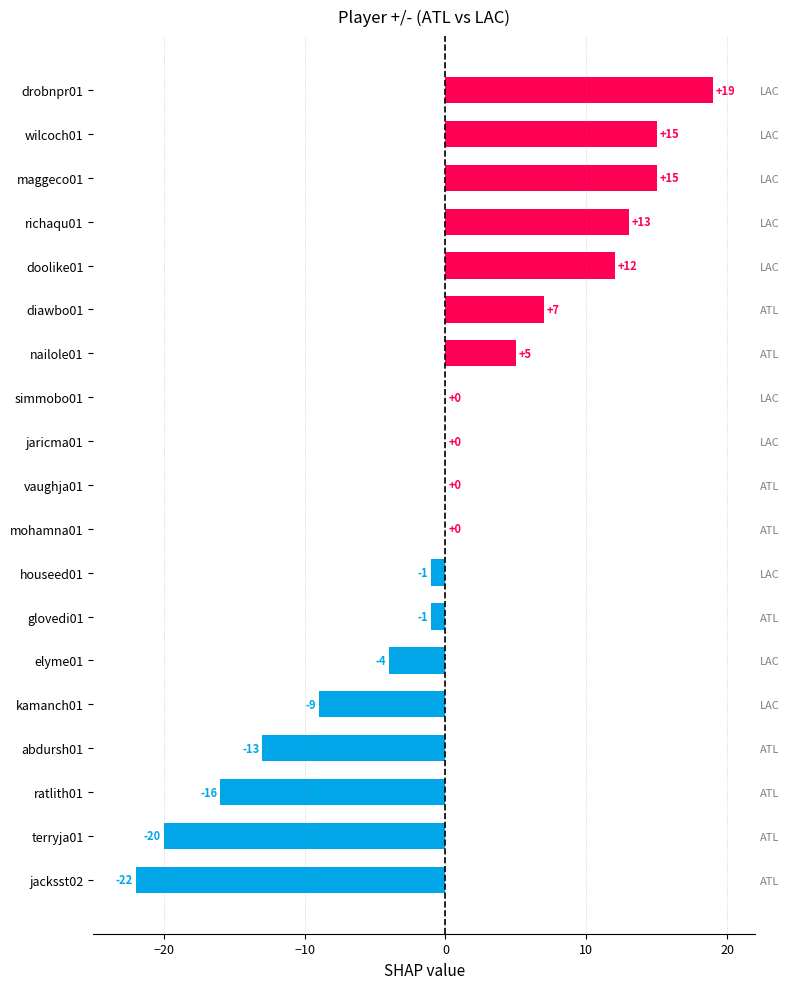

What is the value of the 15th bar from the left?

12